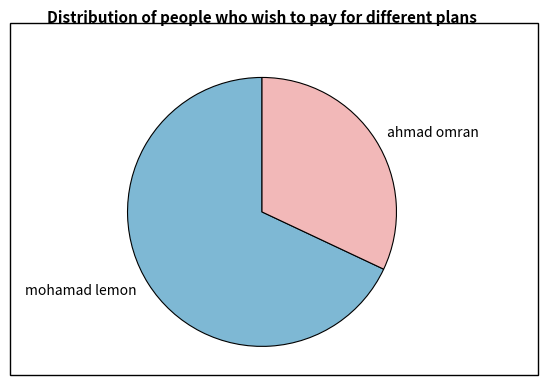

Which has a higher value, mohamad lemon or ahmad omran?

mohamad lemon